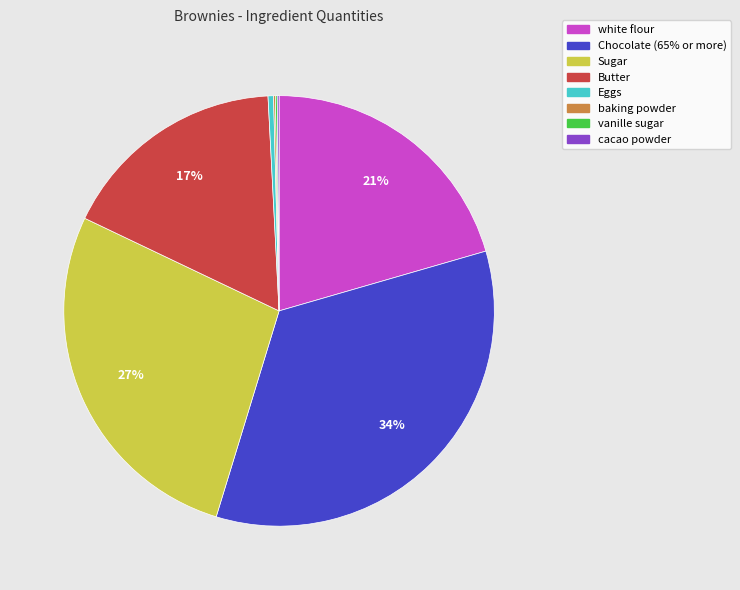

Which category has the biggest portion of the pie?

Chocolate (65% or more)